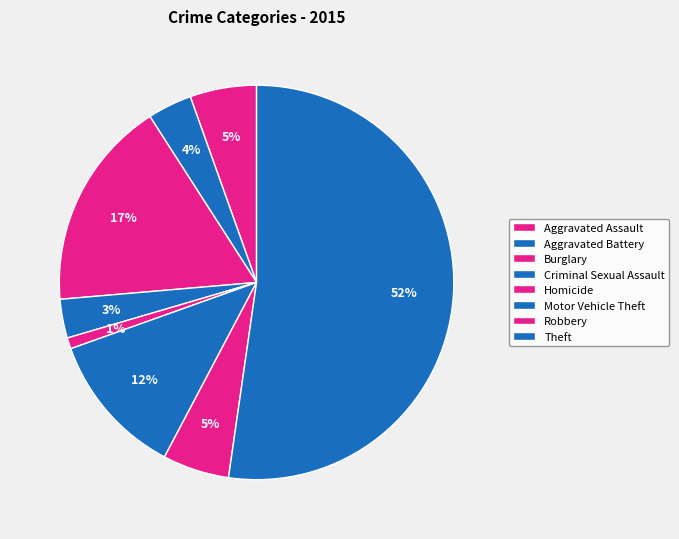

Do Aggravated Battery and Criminal Sexual Assault together represent more than half of the pie?

No